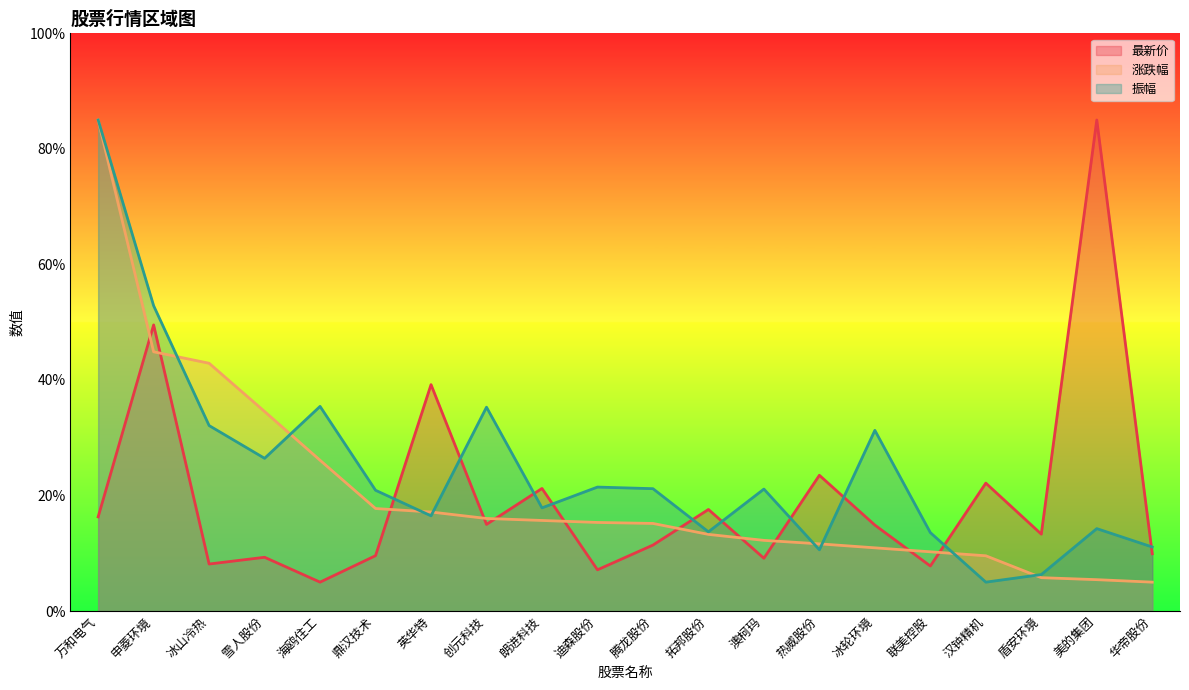

How many values in the 振幅 series exceed 21?

10